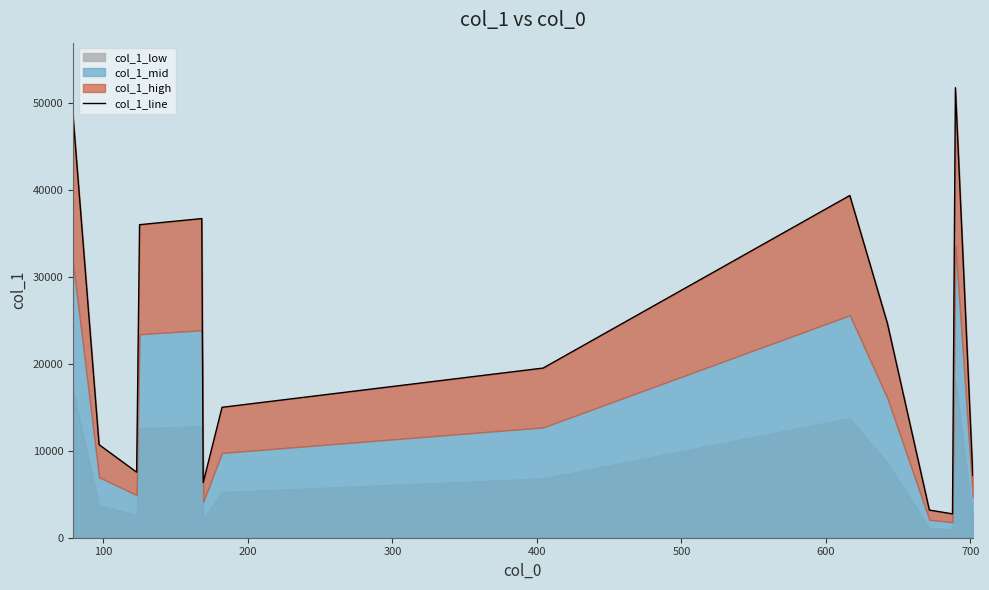

True or false: the data shows 67475.0 at 800.

False